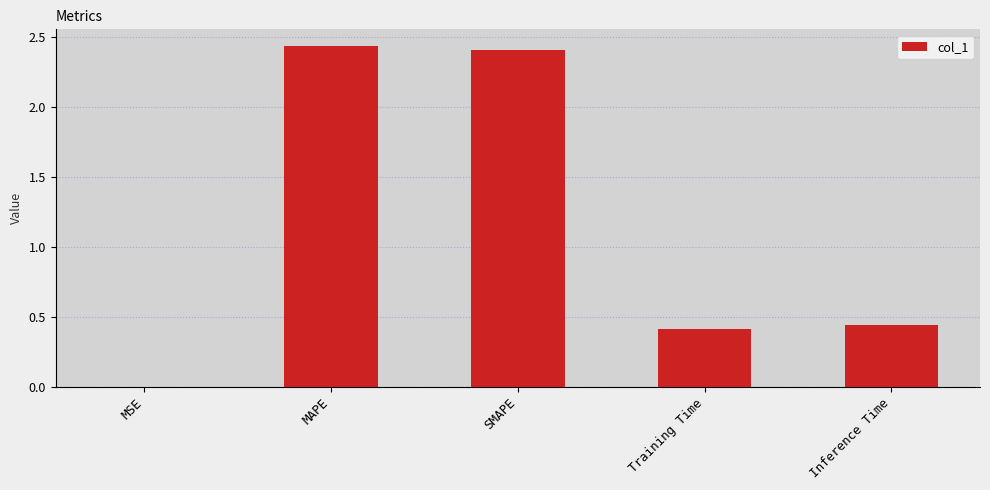

Is it true that the value at Inference Time is 0.6?

False